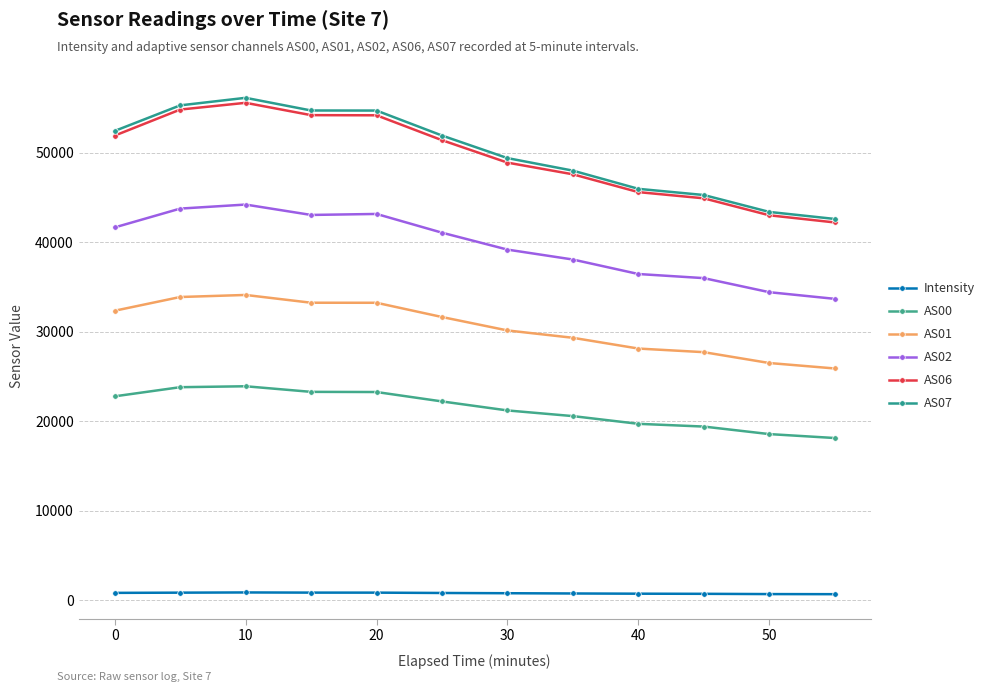

True or false: AS01 and AS02 cross at least once.

False